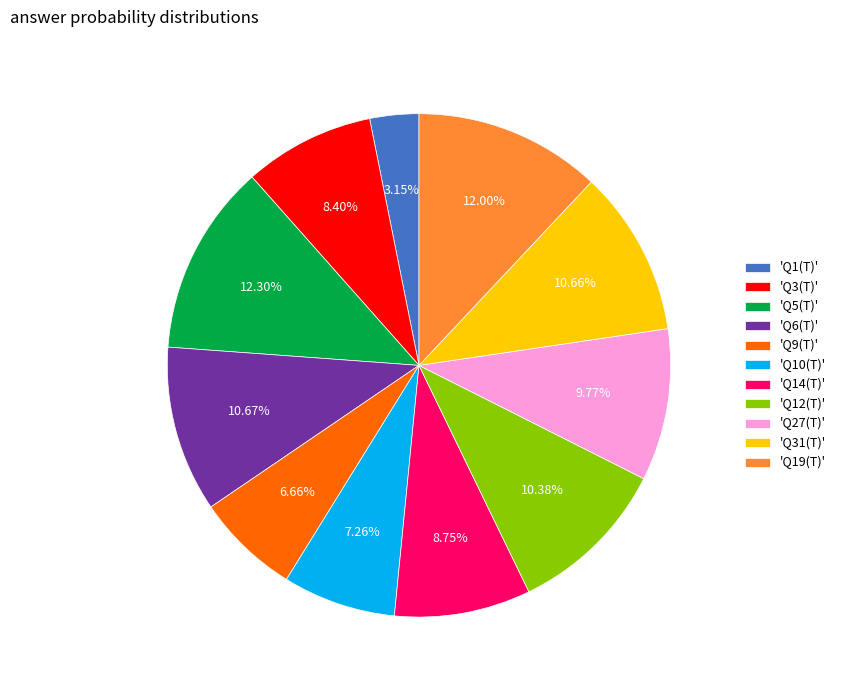

Combined, do 'Q6(T)' and 'Q14(T)' account for over 50%?

No